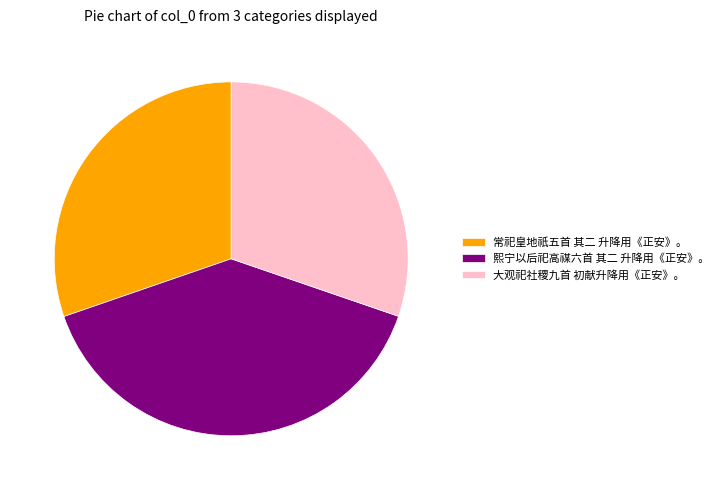

Is the sum of 大观祀社稷九首 初献升降用《正安》。 and 常祀皇地祇五首 其二 升降用《正安》。 greater than half?

Yes